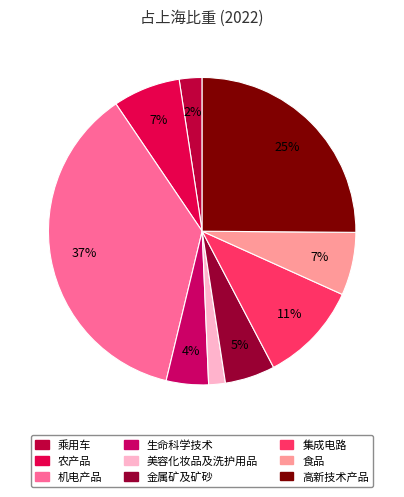

What is the ratio of the value at 食品 to the value at 金属矿及矿砂?

1.3